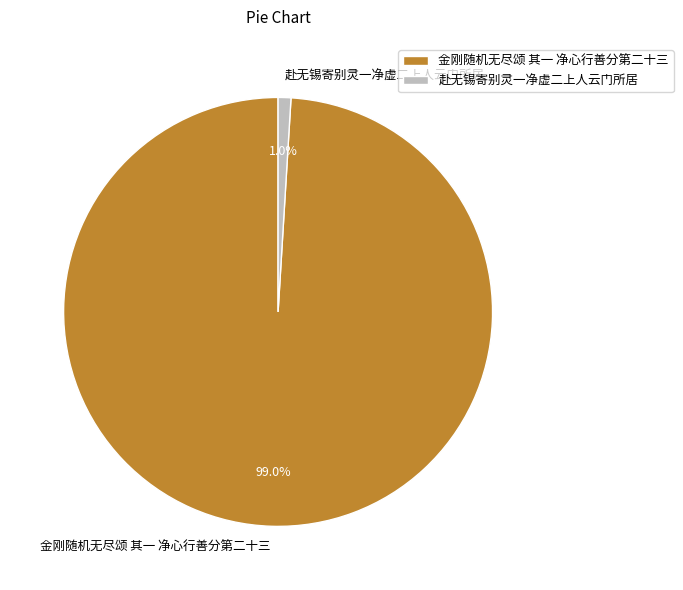

How many segments does this pie chart have?

2